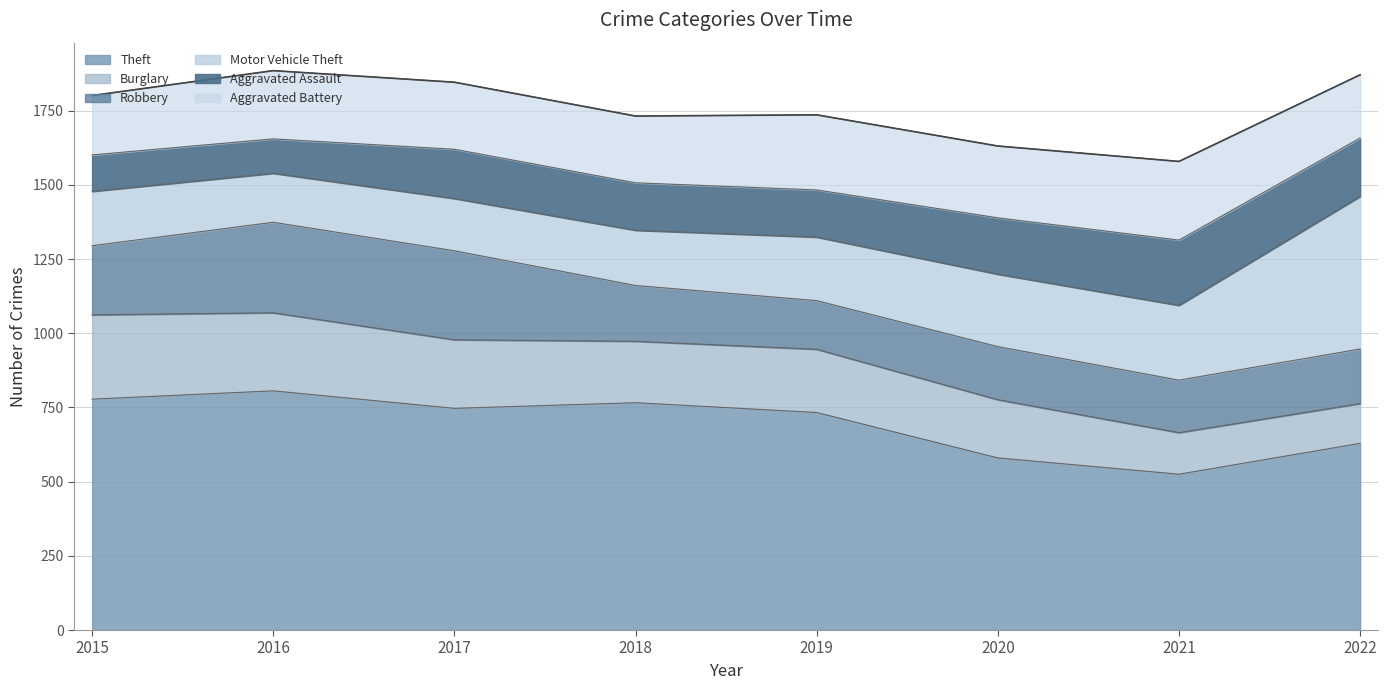

What is the value of the Motor Vehicle Theft point at the 2nd from the left?

165